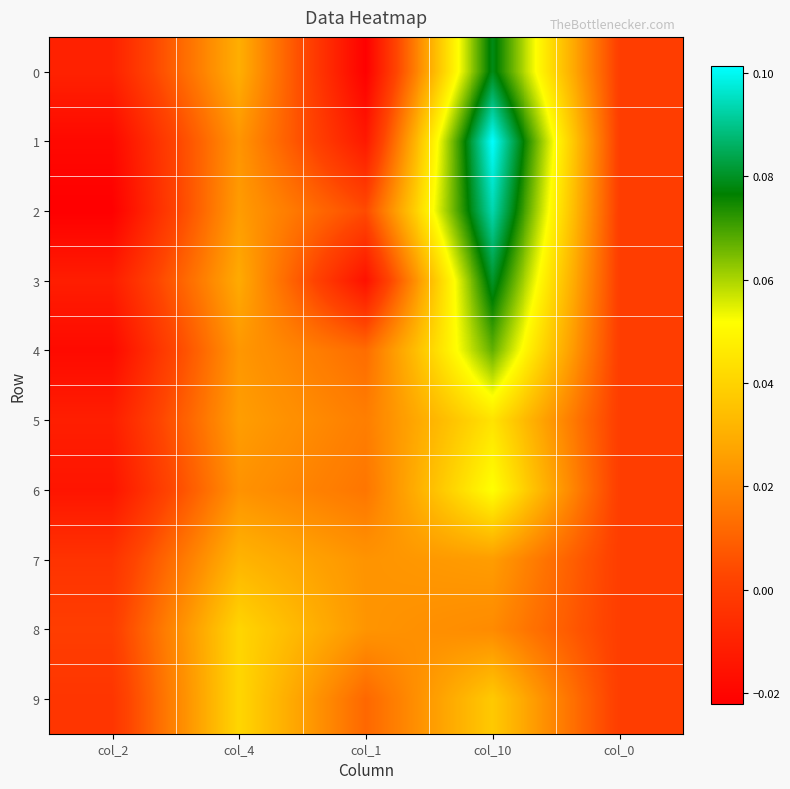

At how many categories does at least one series exceed 0?

3